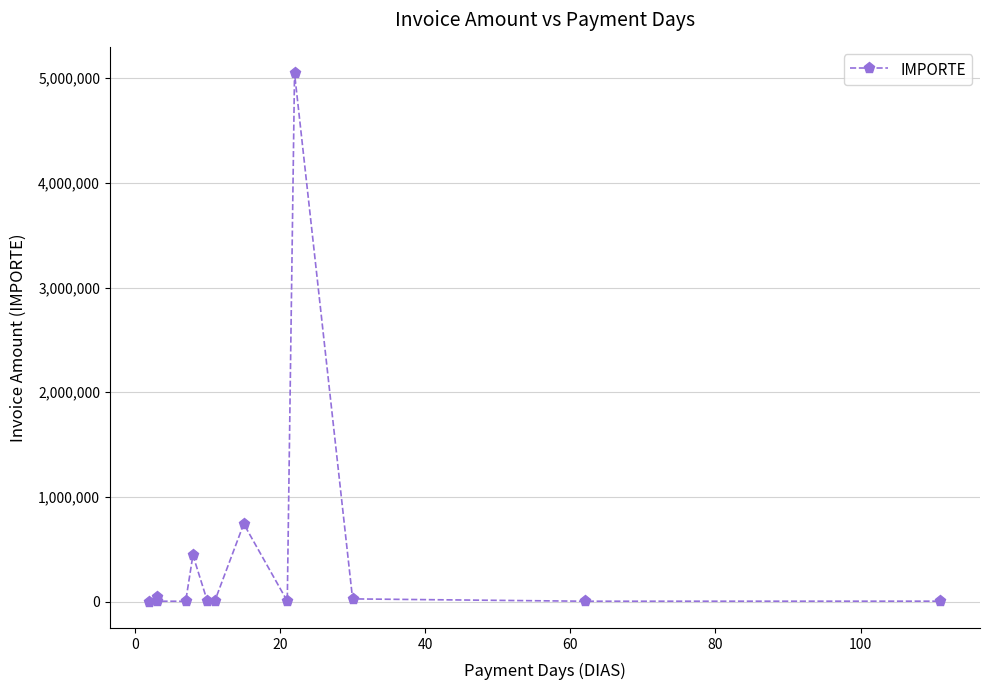

True or false: the data shows 1261812.2 at 9.

False